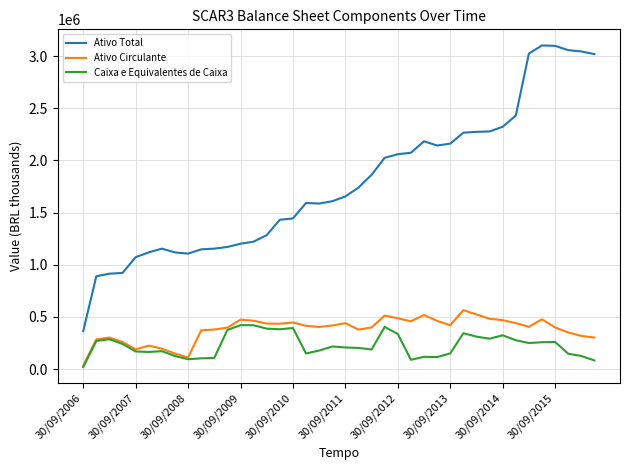

True or false: Ativo Circulante and Ativo Total cross at least once.

False